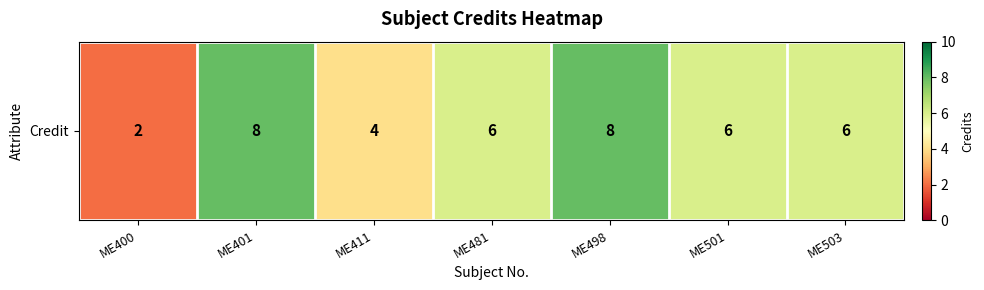

Count the number of data series in this chart.

1